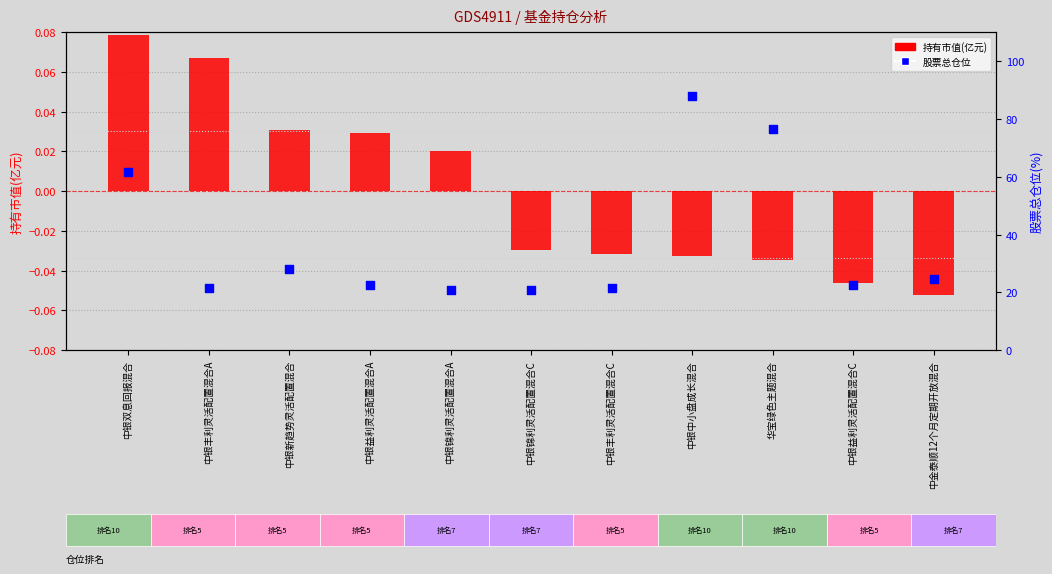

Which series contains the lowest Y value?

持有市值(亿元)